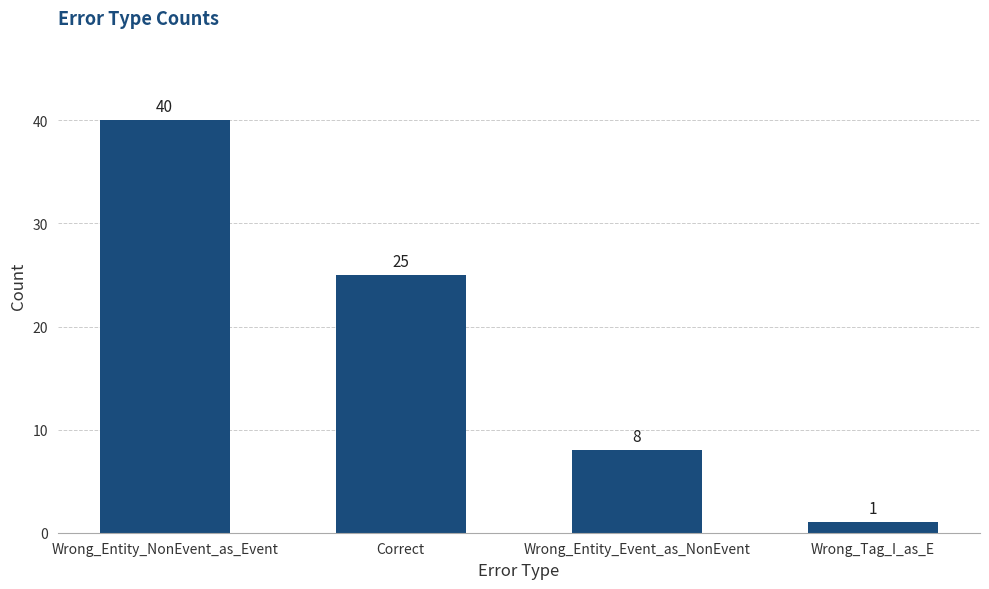

The value at Correct is 41. True or false?

False